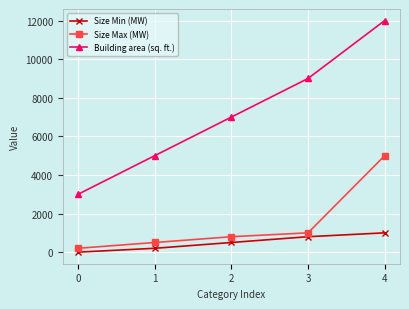

True or false: Building area (sq. ft.) and Size Min (MW) intersect in this chart.

False